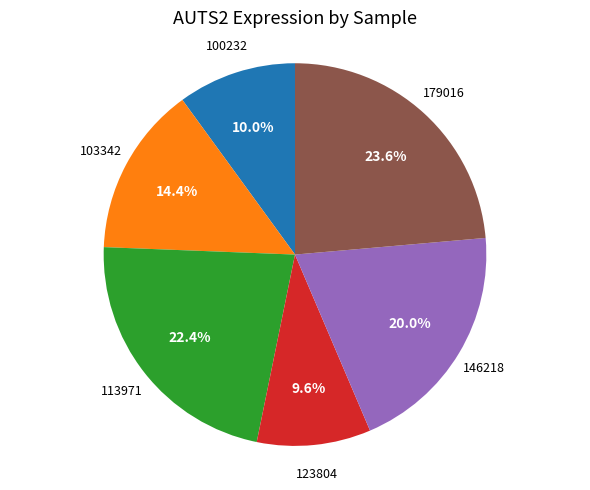

What is the total percentage of 123804 and 179016?

33.2%